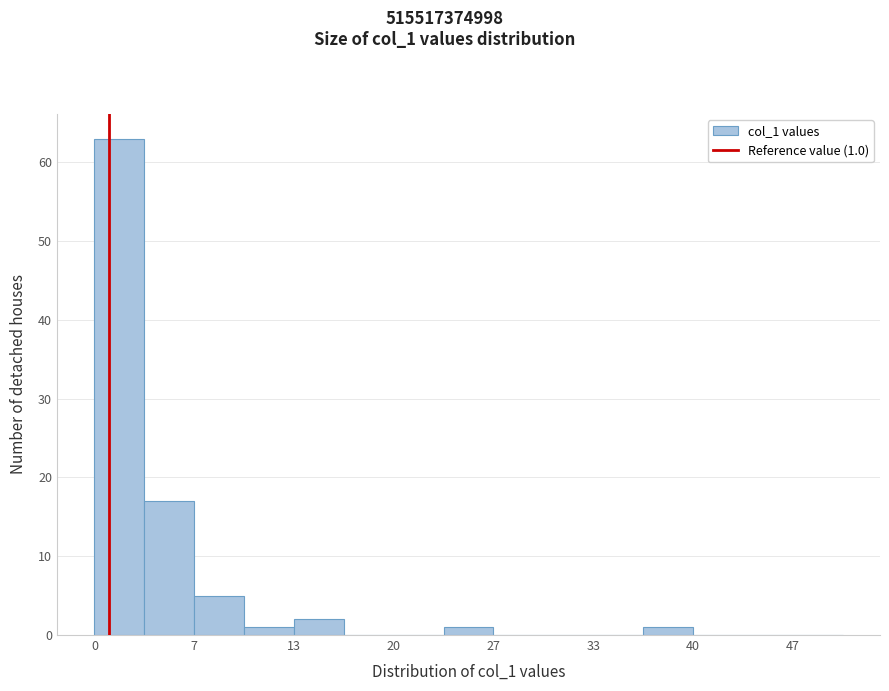

Read against the x-axis, roughly where is the centre of the tallest bar?

2